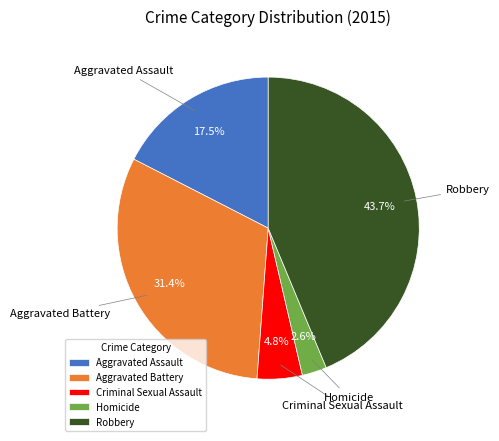

Is there any slice that represents more than half of the pie?

No